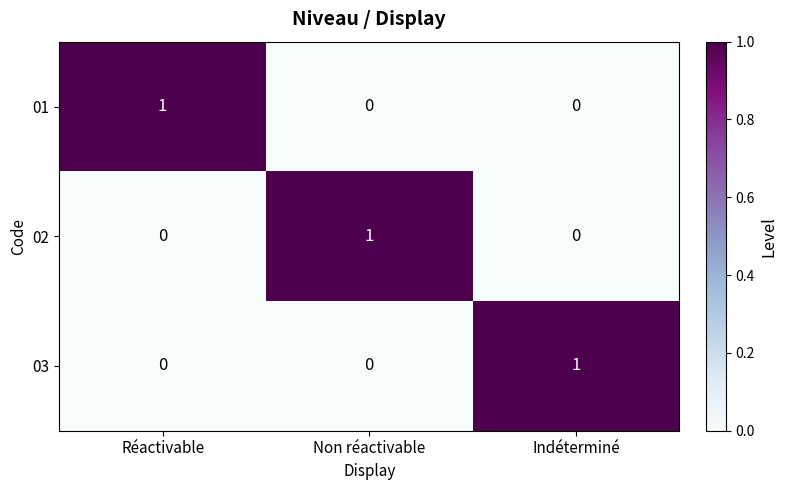

How many 03 values are between 0 and 1?

3